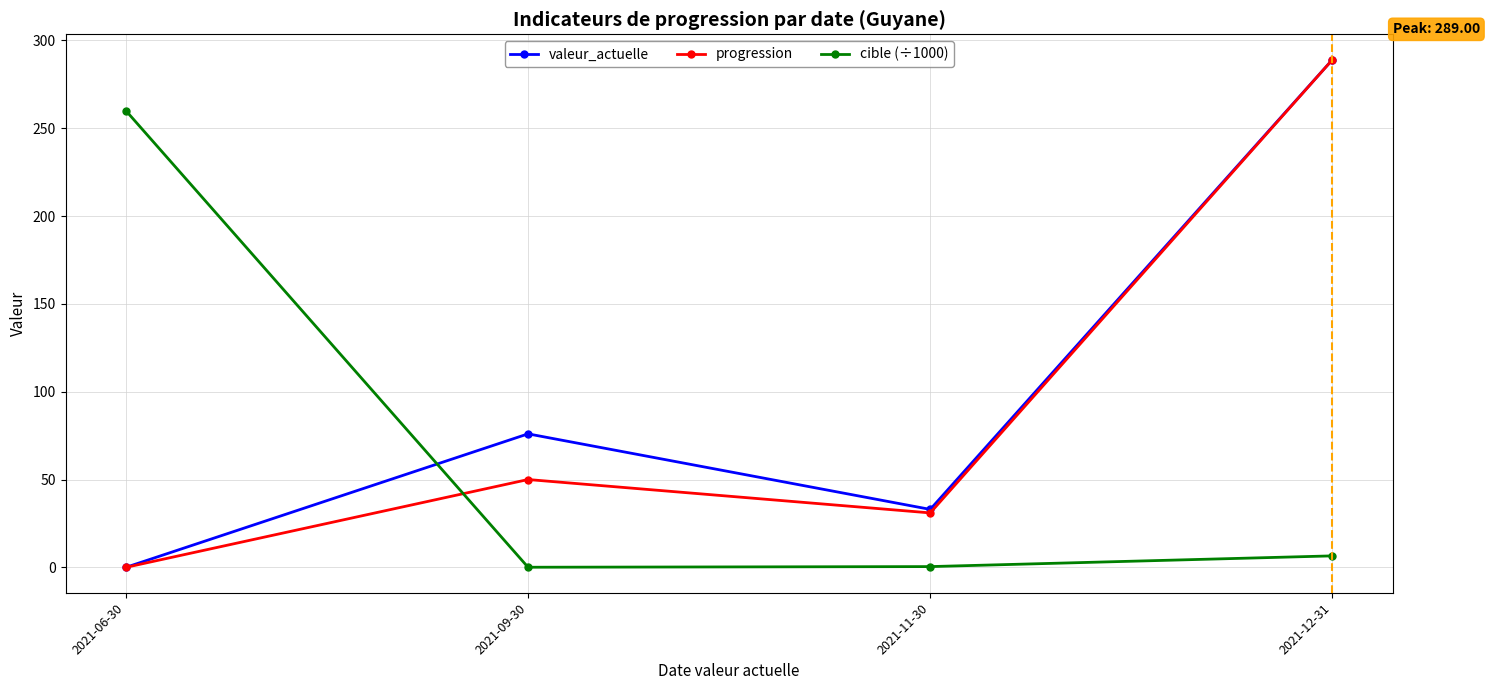

The value of cible (÷1000) at 2021-06-30 is 260.0. True or false?

True